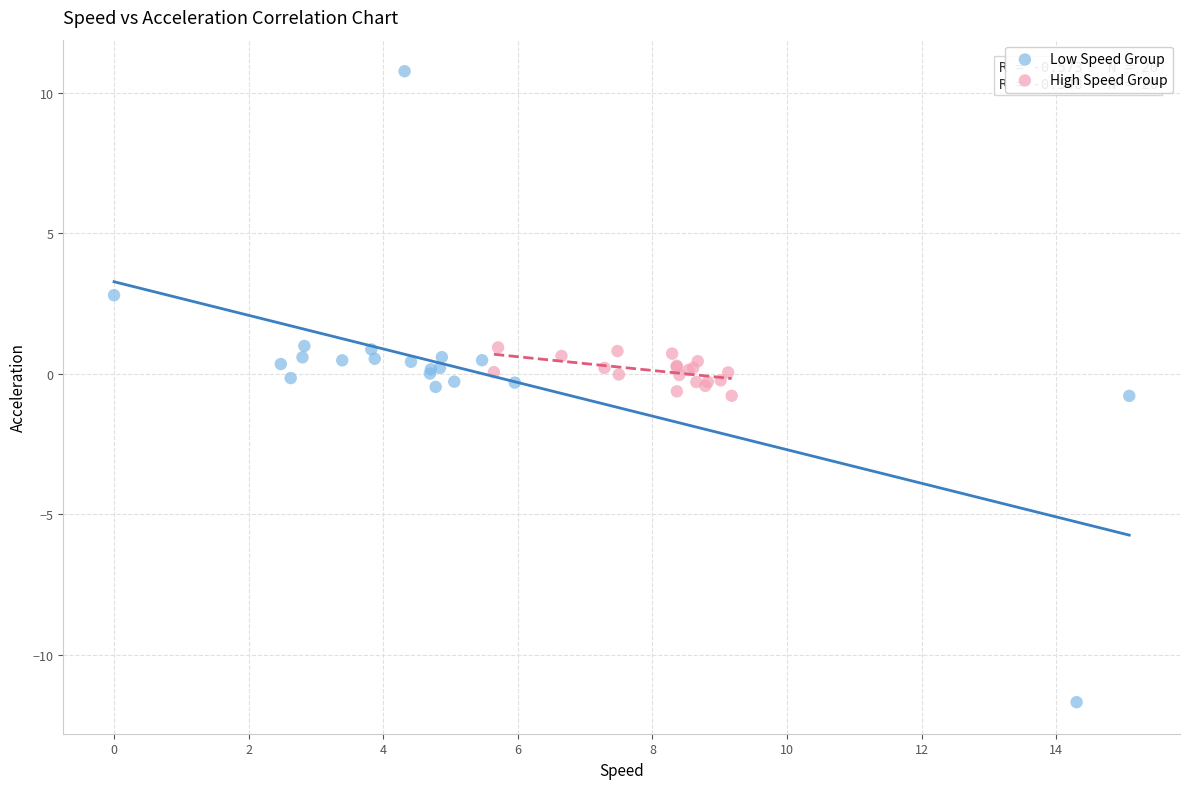

Which series contains the highest Y value?

Low Speed Group